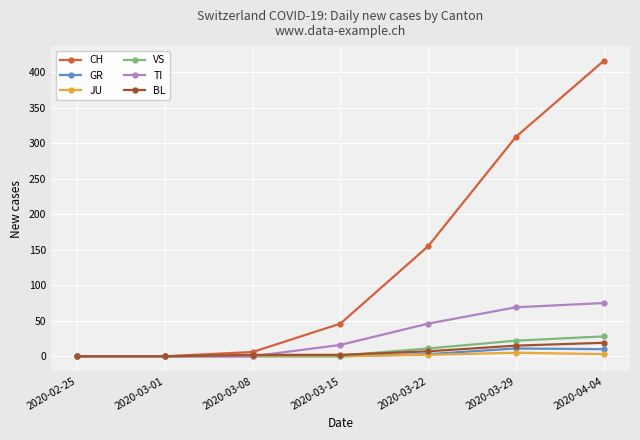

Where is TI nearest to the value 37?

2020-03-22